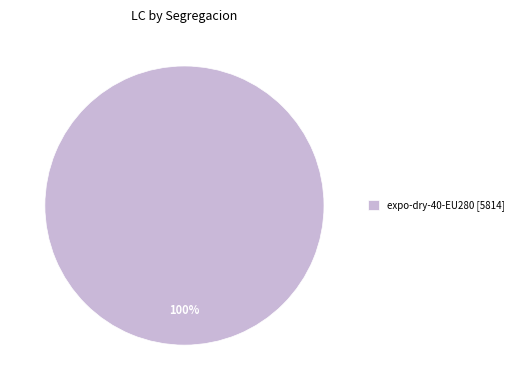

Rank the categories by value from lowest to highest.

expo-dry-40-EU280 [5814]